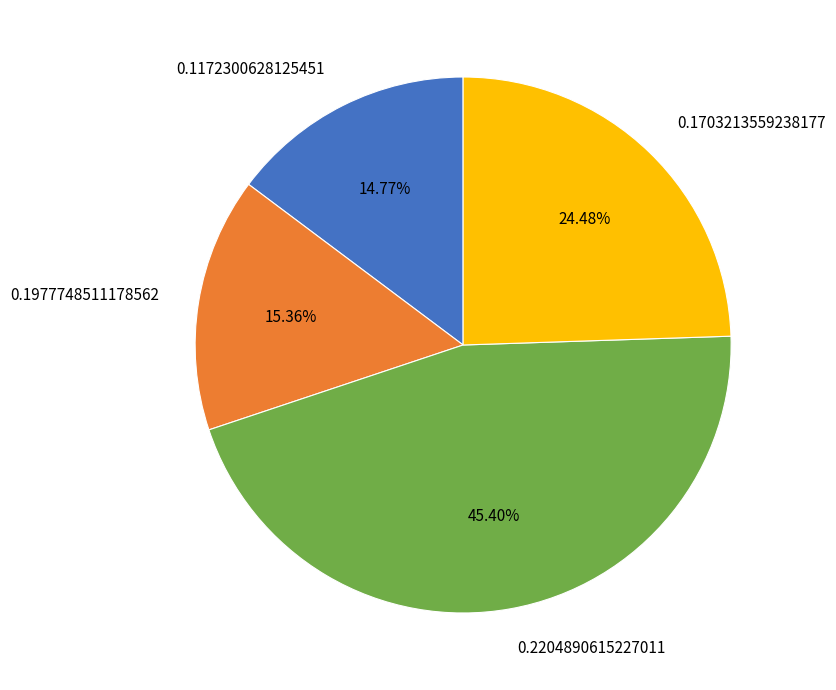

To the nearest percent, what portion does 0.1172300628125451 represent?

15%